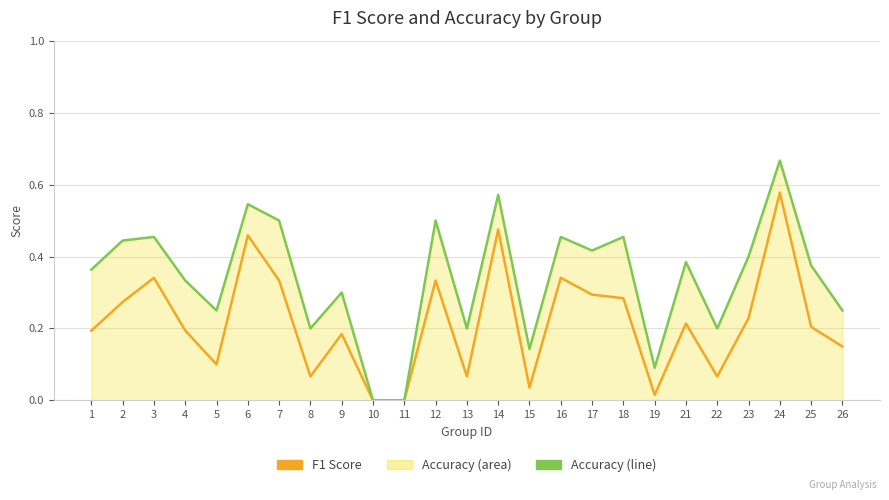

List the labels in order of F1 Score value, largest first.

24, 14, 6, 3, 16, 7, 12, 17, 18, 2, 23, 21, 25, 4, 1, 9, 26, 5, 8, 13, 22, 15, 19, 10, 11